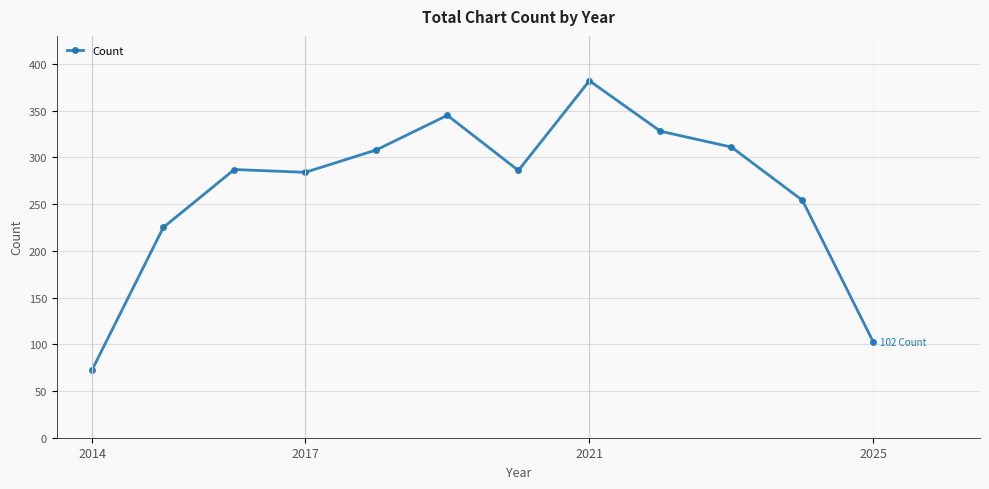

What is the maximum value shown in the chart?

382